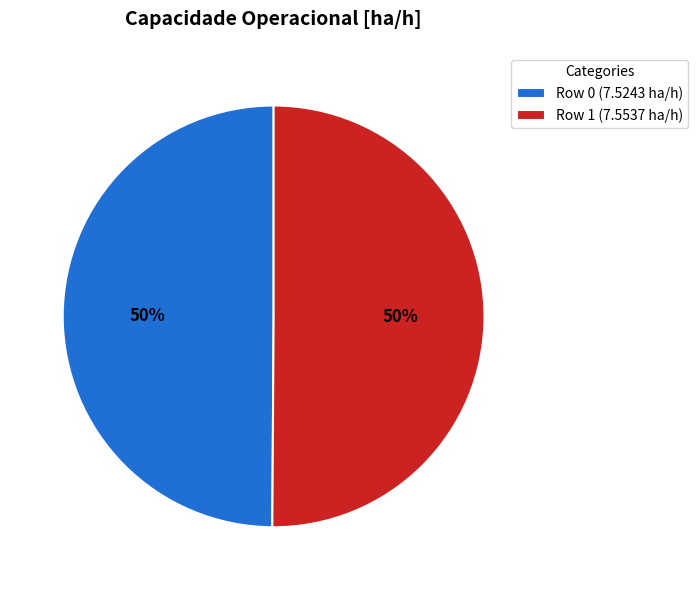

What is the ratio of the value at Row 0 to the value at Row 1?

1.0